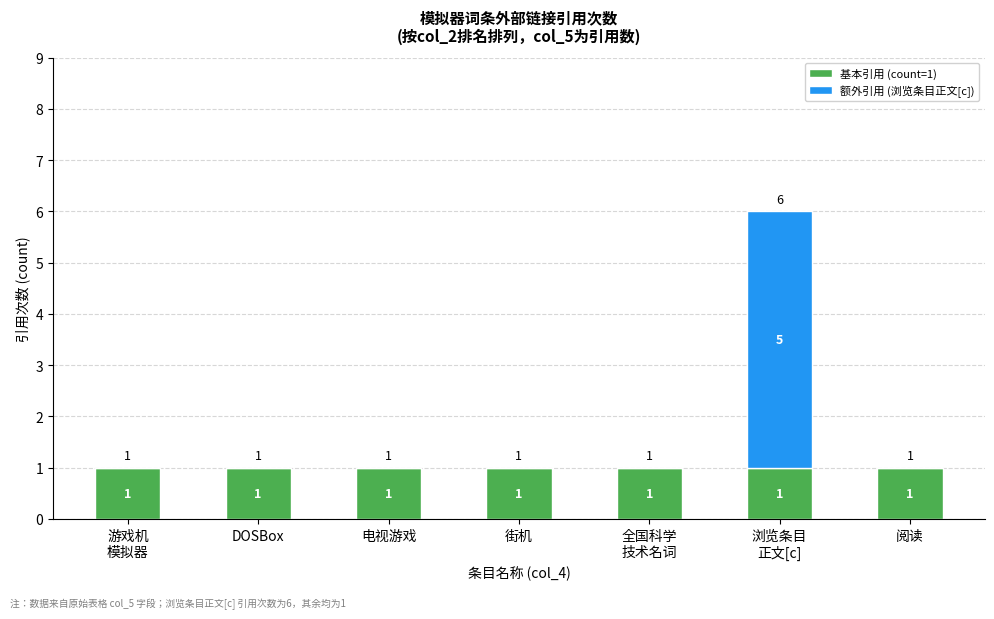

What is the sum of all 基本引用 (count=1) values?

7